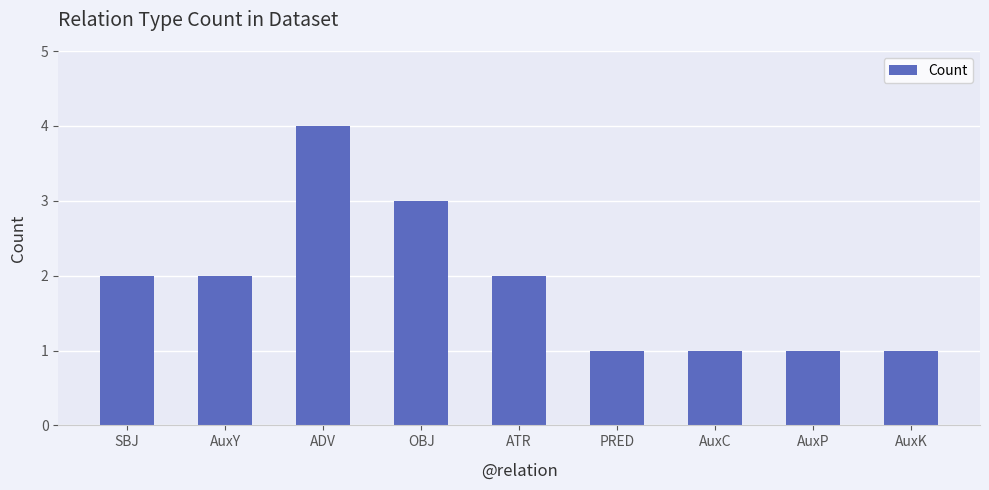

What is the ratio of the value at AuxC to the value at AuxK?

1.0